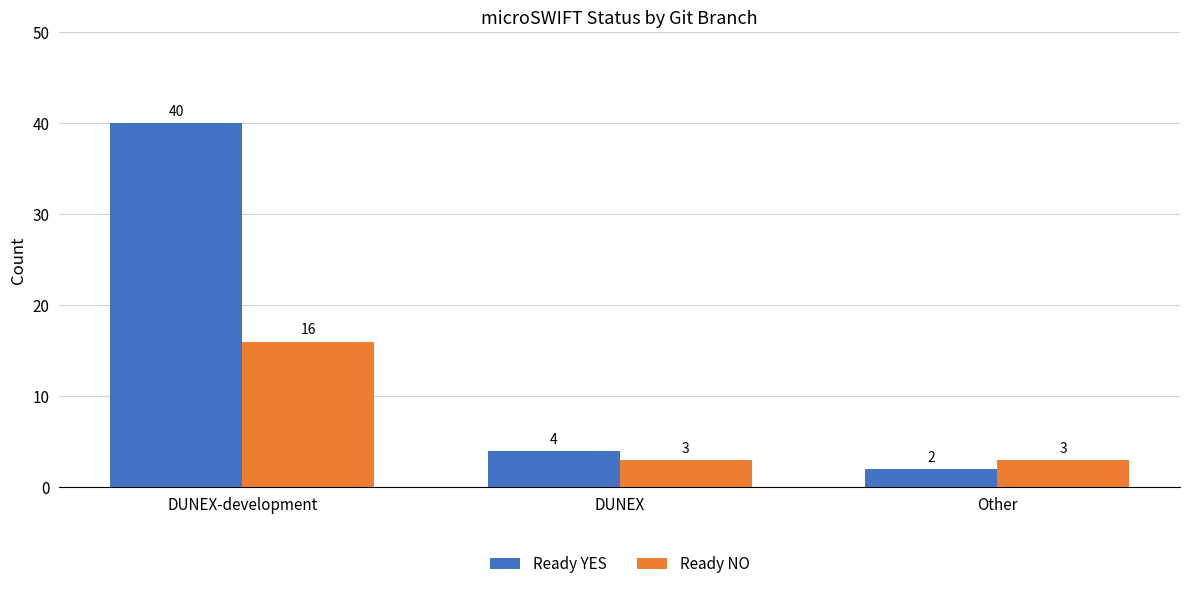

True or false: Ready NO has a value of 16 at DUNEX-development.

True